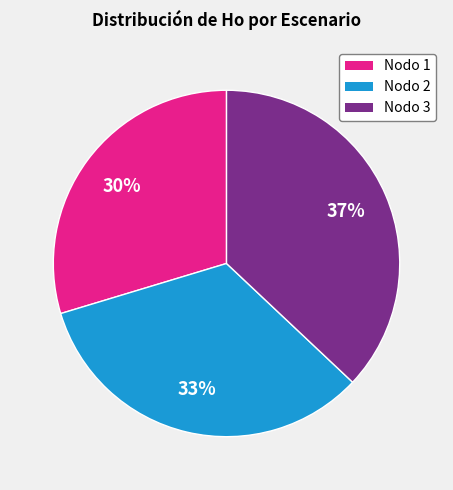

To the nearest percent, what is the average slice percentage?

33%